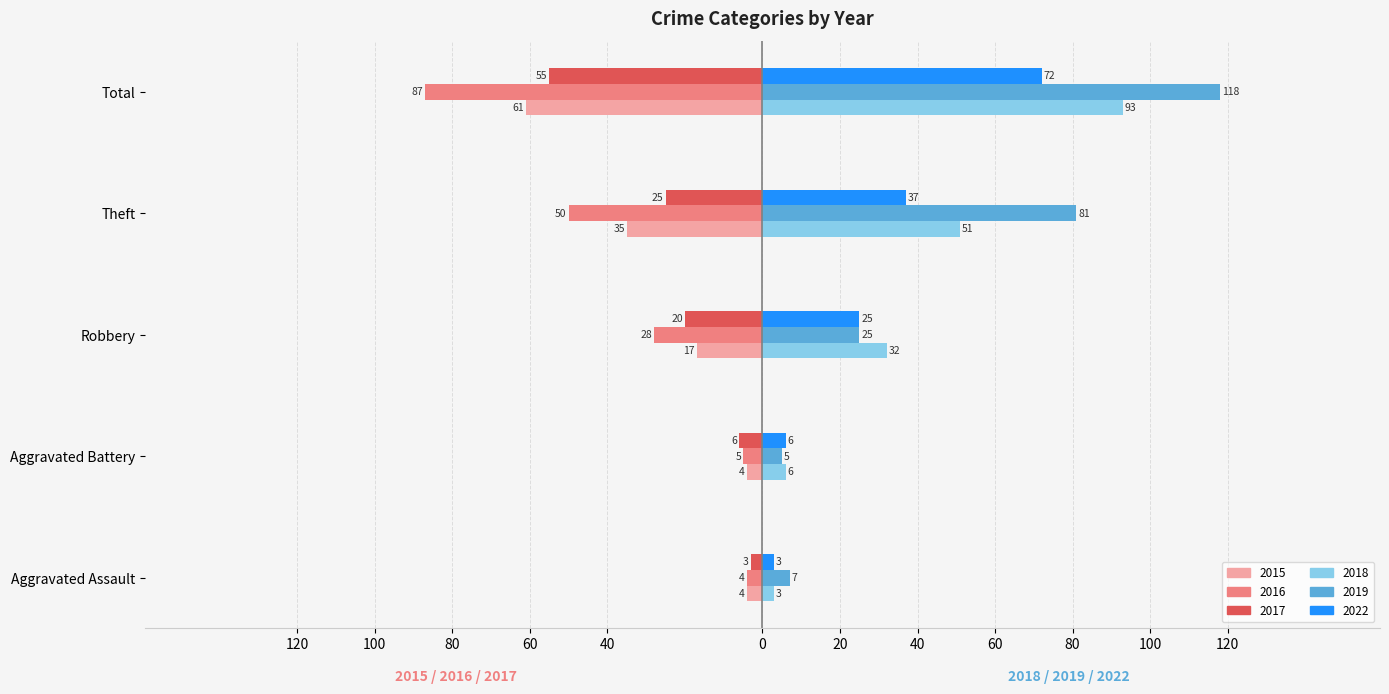

What are all the series names shown in the legend?

2015, 2016, 2017, 2018, 2019, 2022